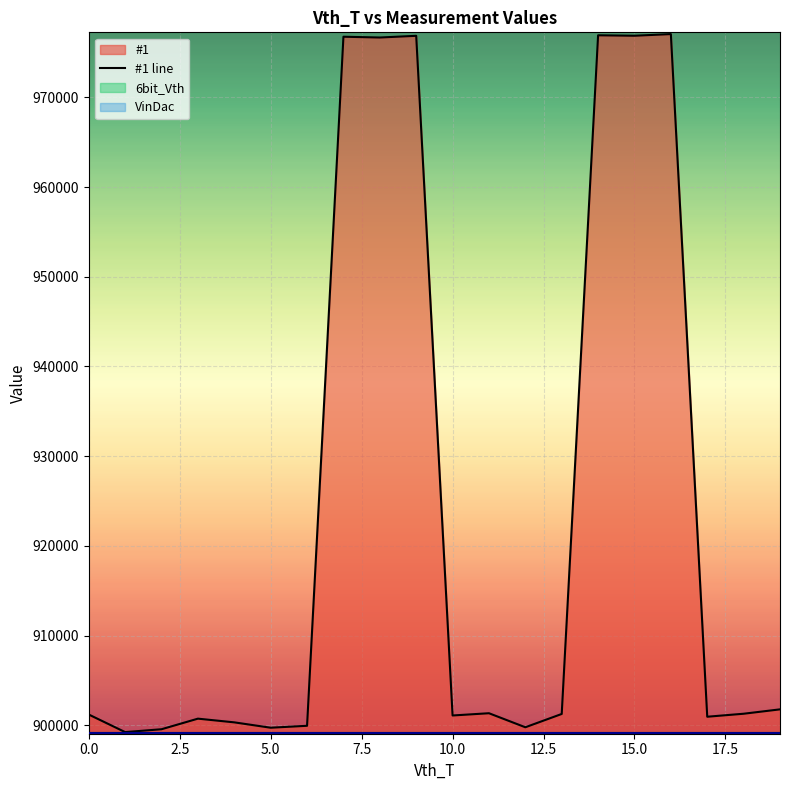

At which category is the sum across all series the highest?

16